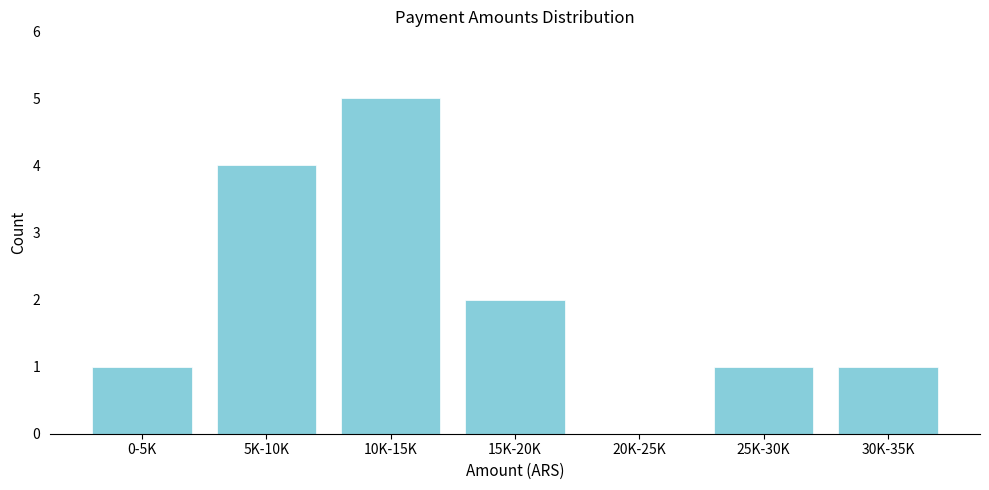

Reading left to right, extract all data points from this chart.

0-5K=1	5K-10K=4	10K-15K=5	15K-20K=2	20K-25K=0	25K-30K=1	30K-35K=1